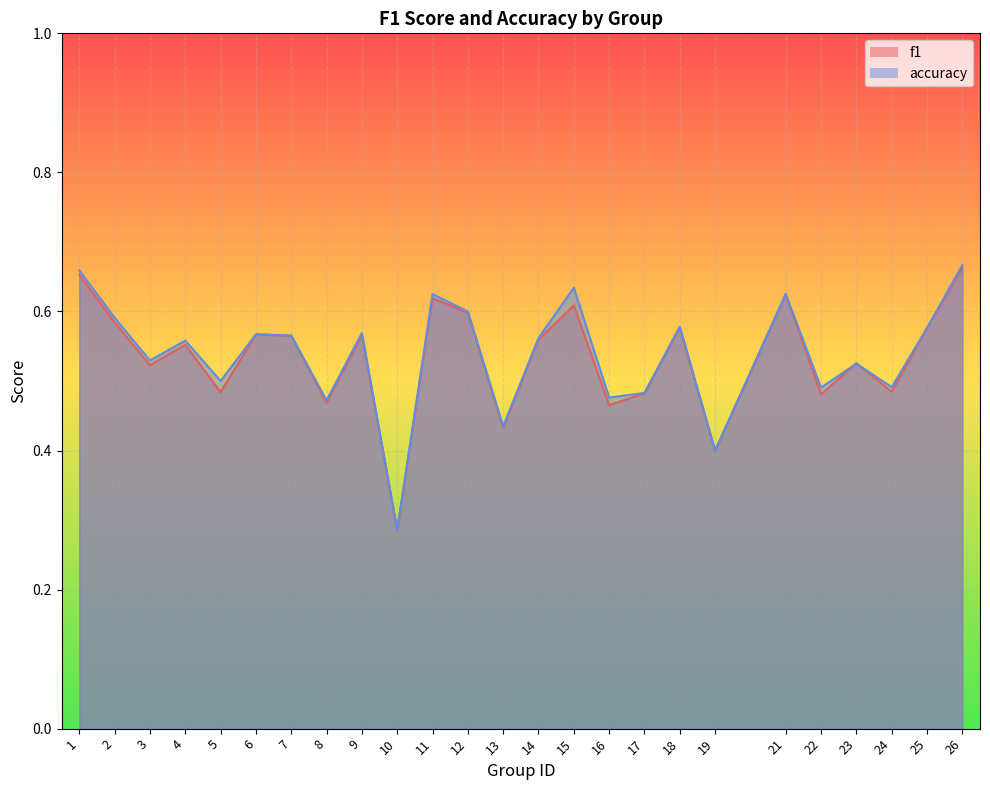

Rank the series by their average value, from lowest to highest.

f1, accuracy